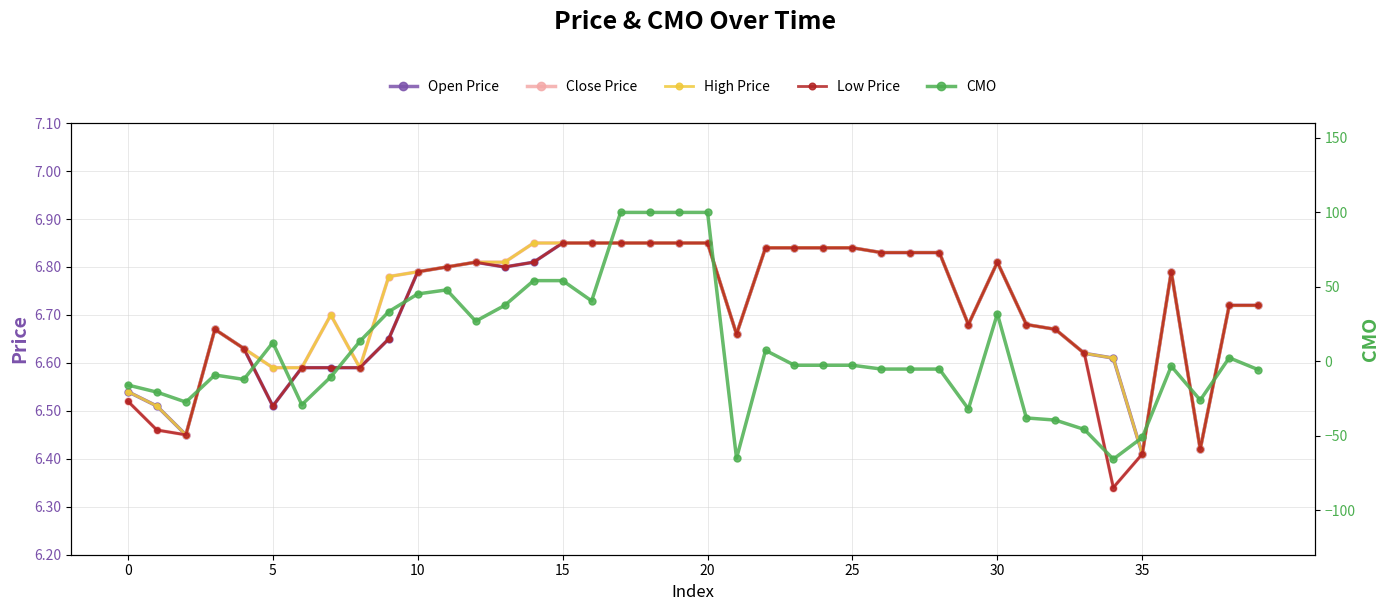

What is the greatest value displayed?

100.0